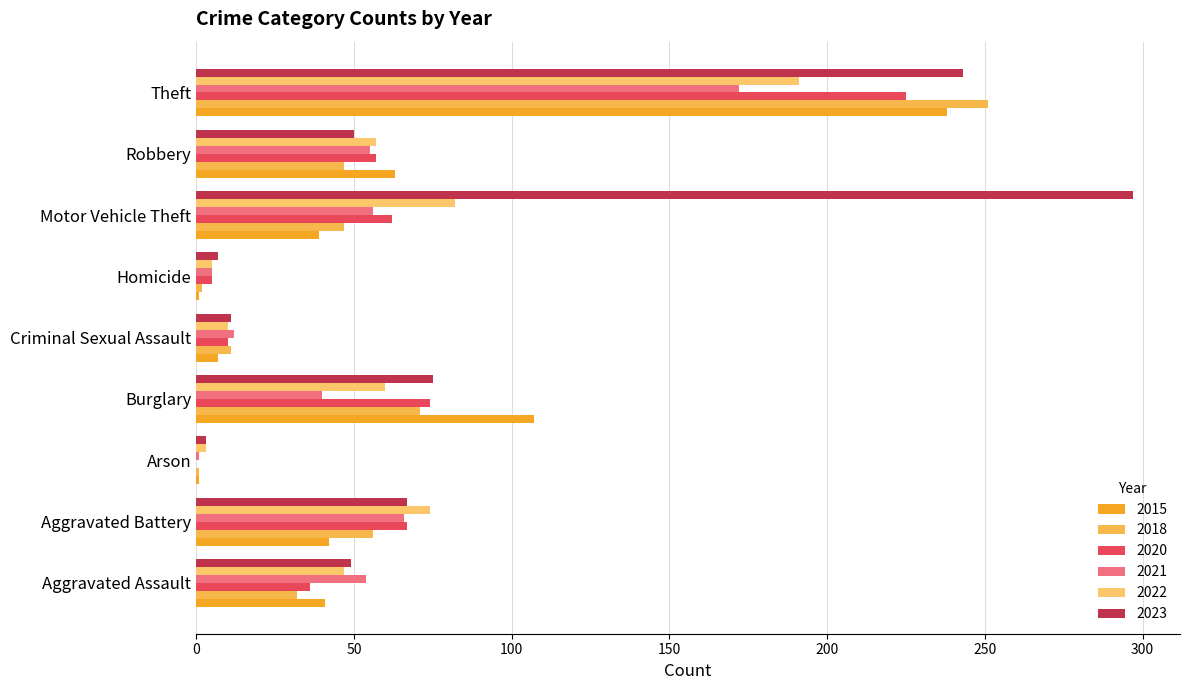

How many distinct data groups are displayed?

6